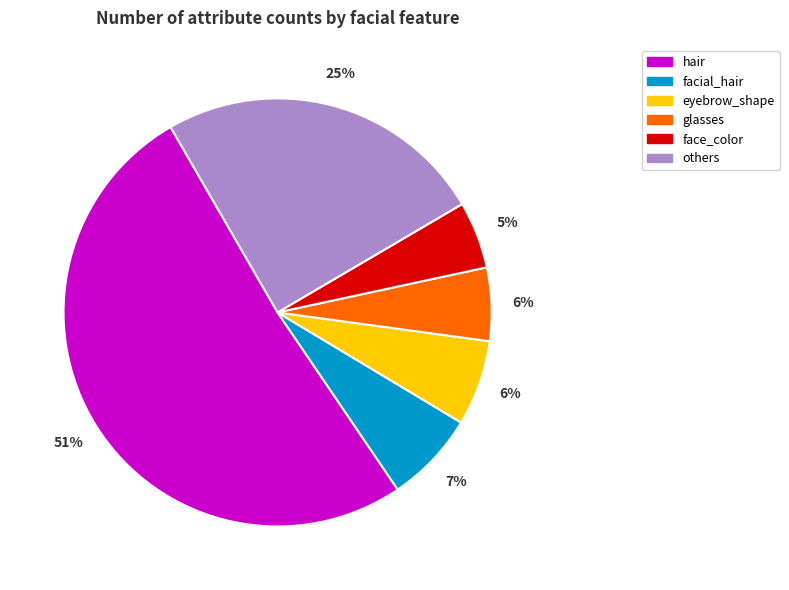

To the nearest percent, what is the combined percentage of face_color and others?

30%